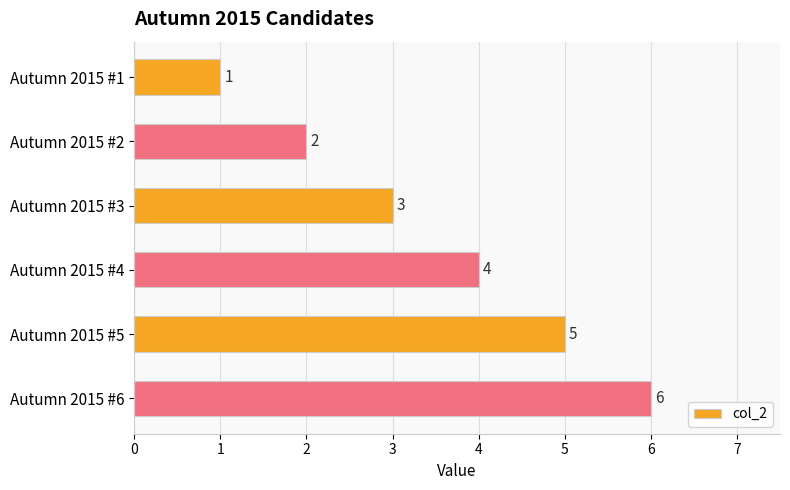

List the labels in order of value, largest first.

Autumn 2015 #6, Autumn 2015 #5, Autumn 2015 #4, Autumn 2015 #3, Autumn 2015 #2, Autumn 2015 #1